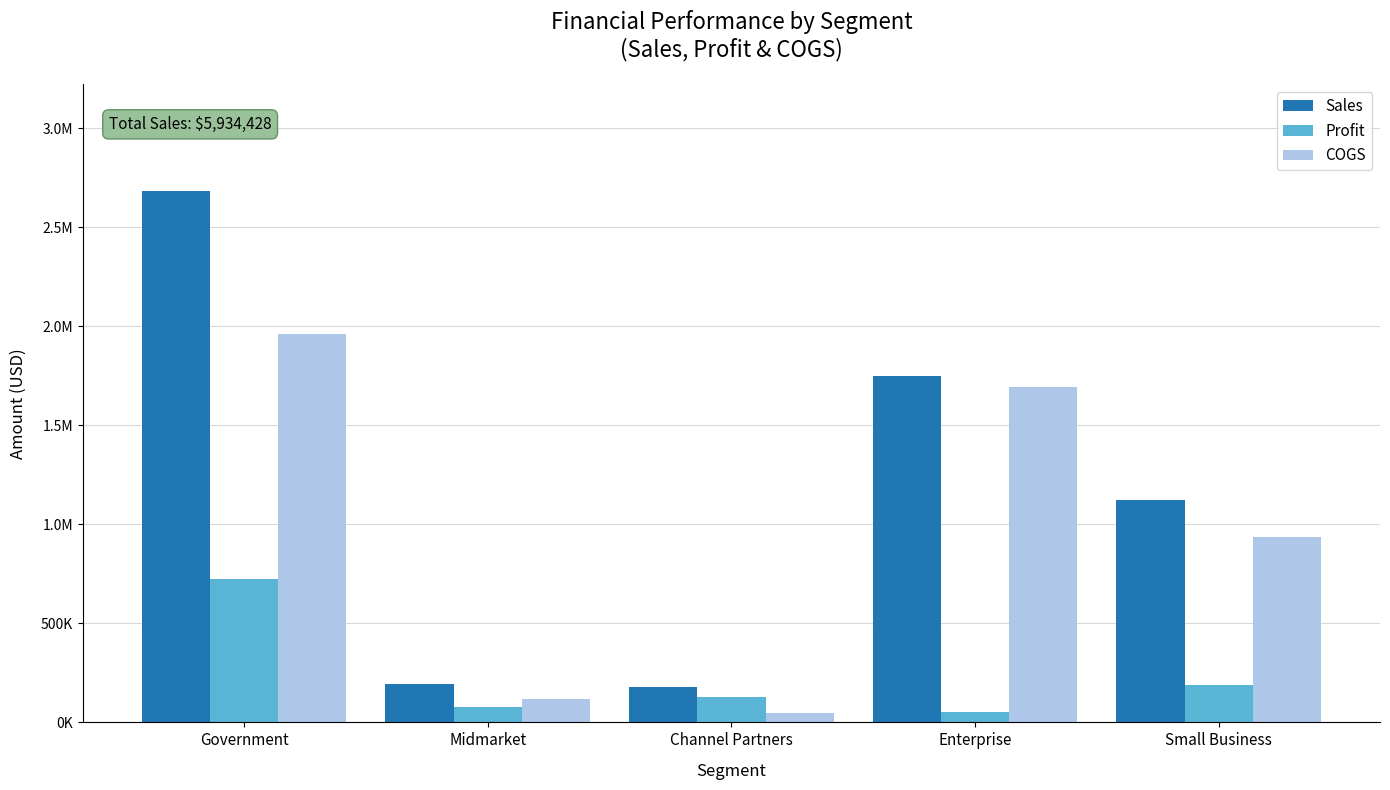

What is the sum of the Sales values at Channel Partners and Government?

2864211.0